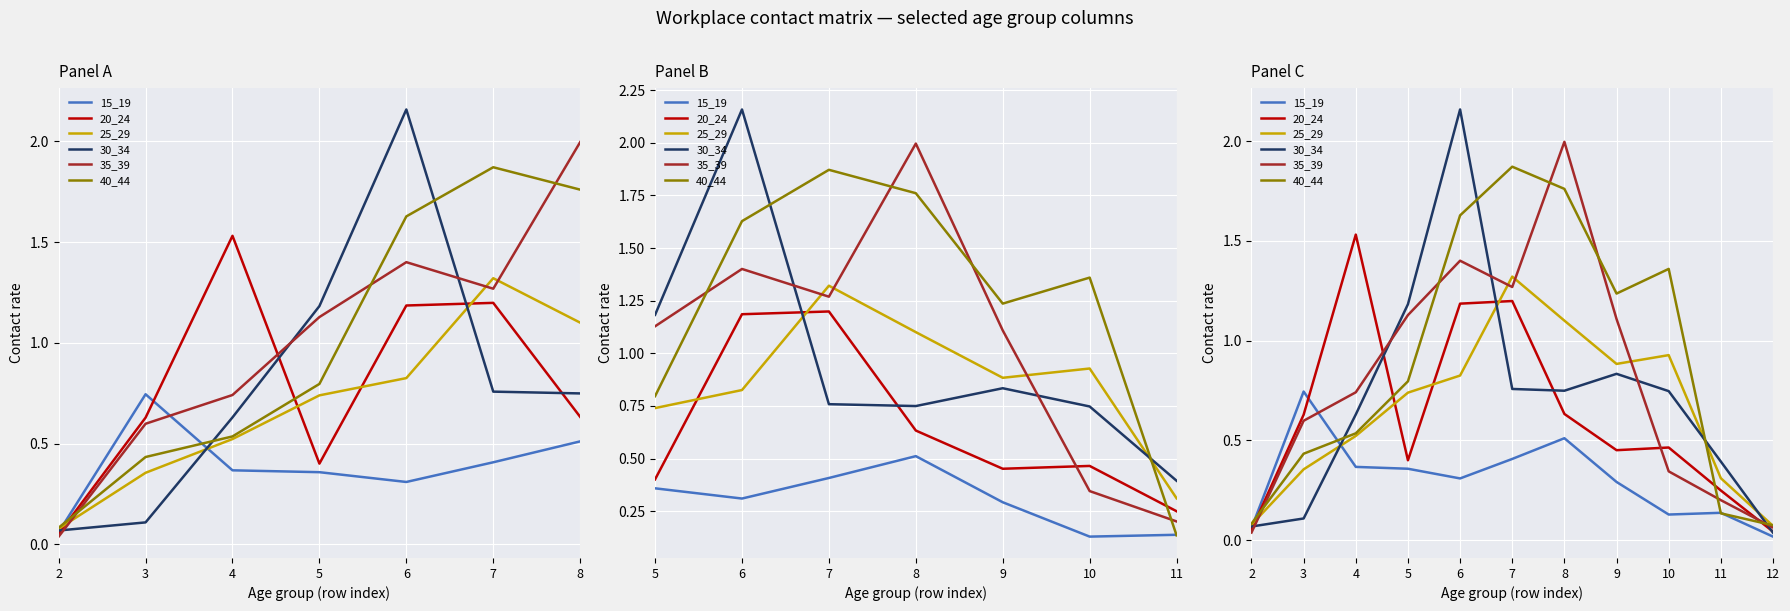

What is the difference between the maximum and minimum values in the 35_39 series?

2.0